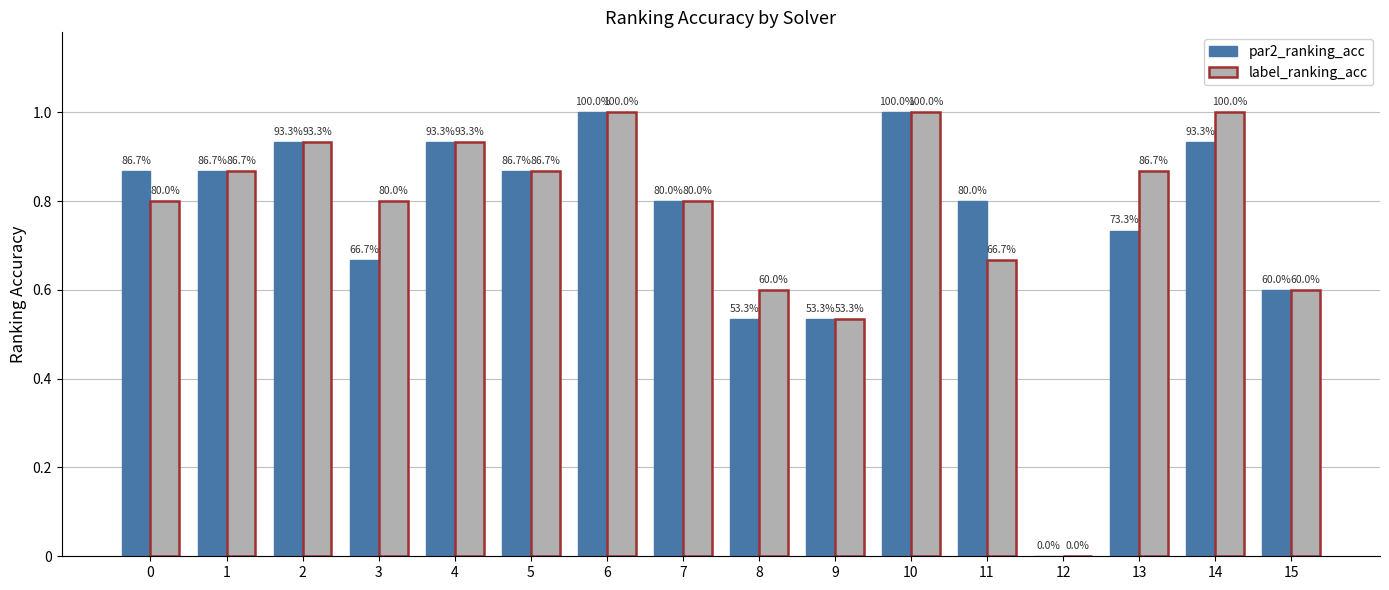

Which series has the widest spread of values?

par2_ranking_acc